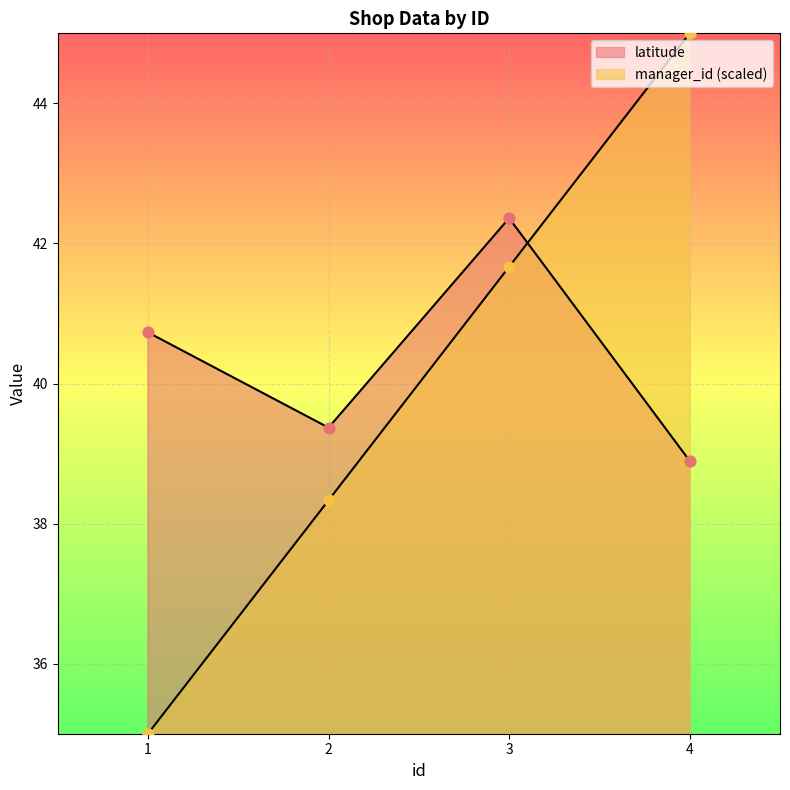

Which series reaches the minimum Y coordinate?

manager_id